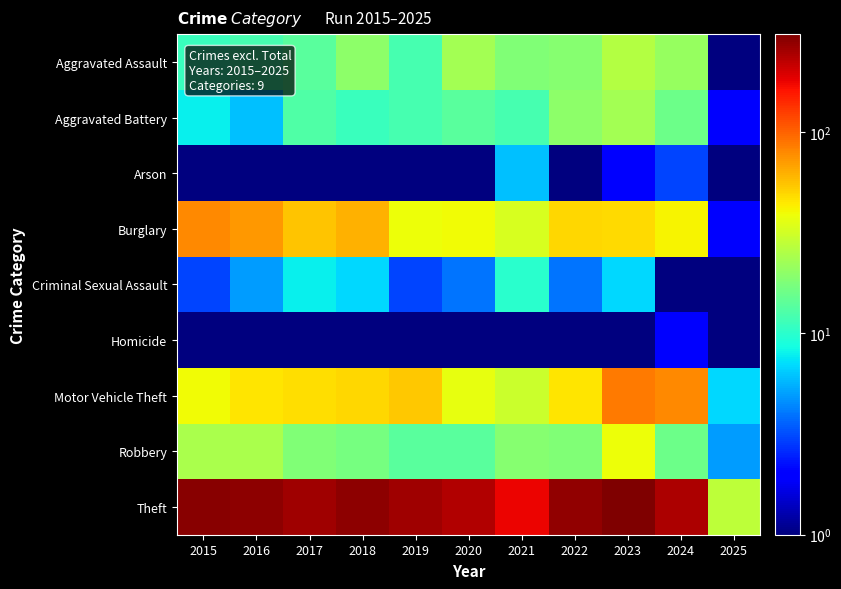

At which category is the sum across all series the highest?

2023